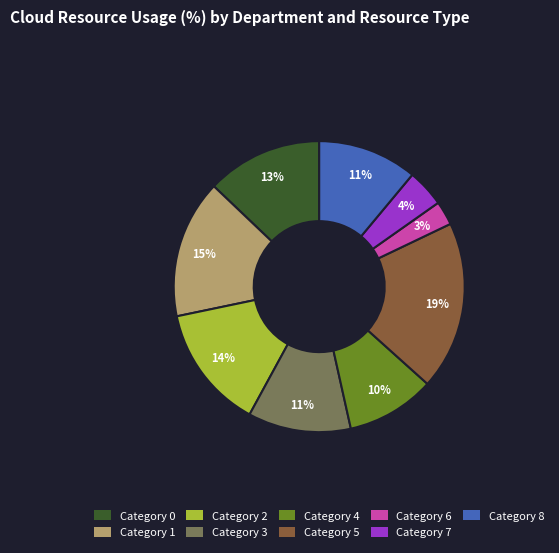

To the nearest percent, what is the average slice percentage?

11%